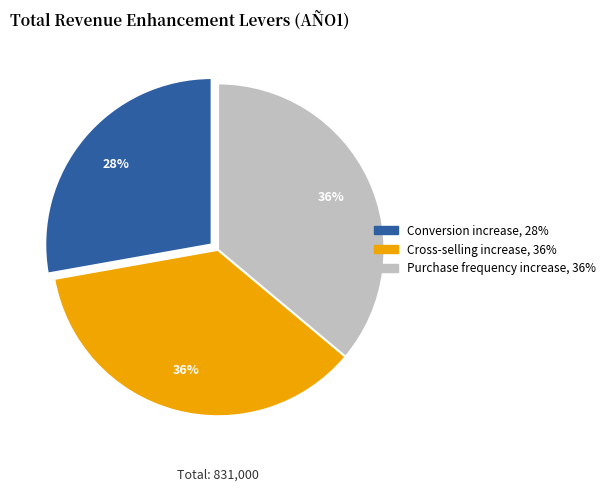

To the nearest percent, what is the average slice percentage?

33%